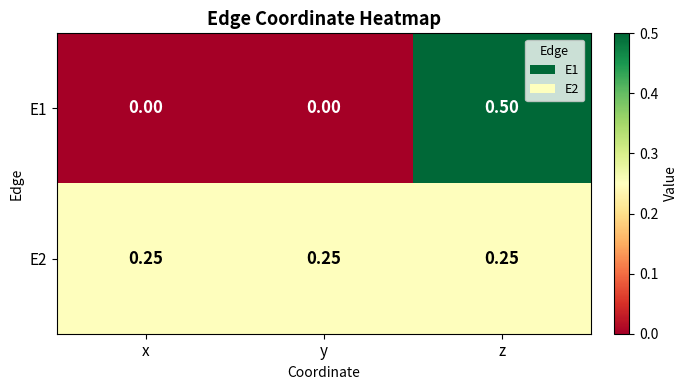

Which category has the highest value across all series?

z